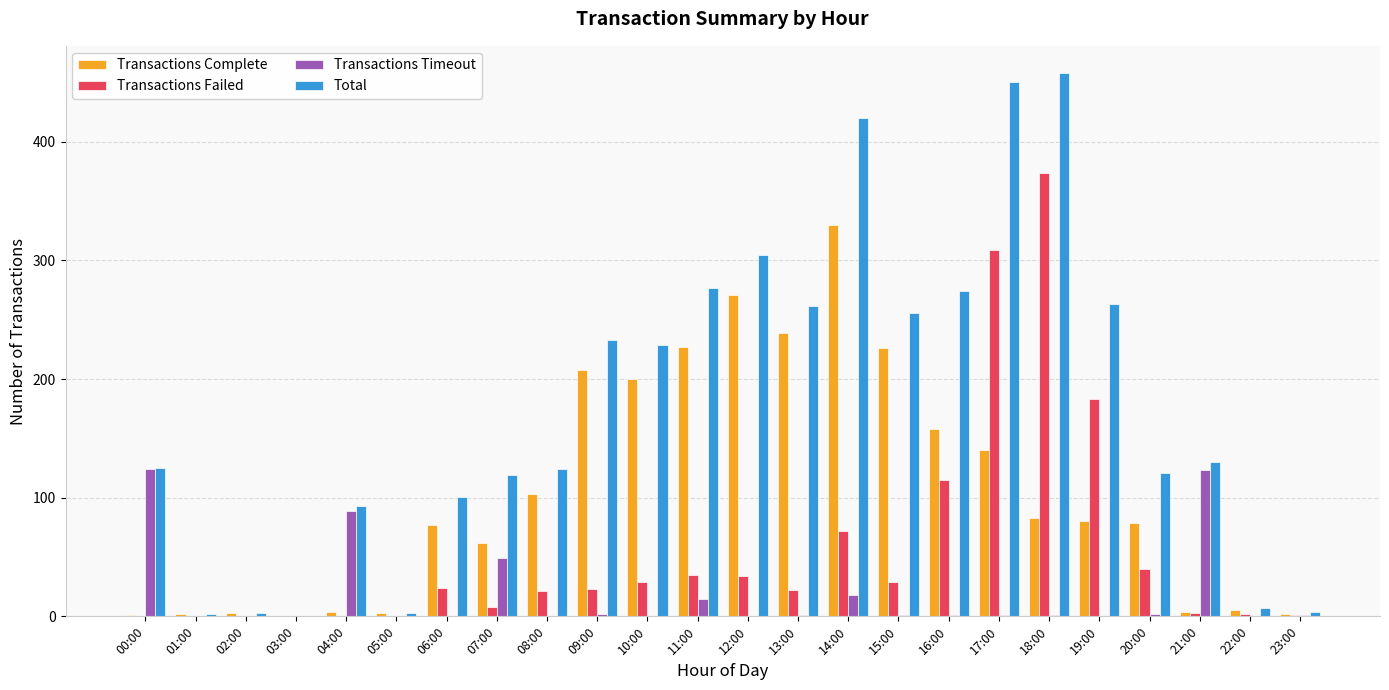

What is the total value across all series at 08:00?

248